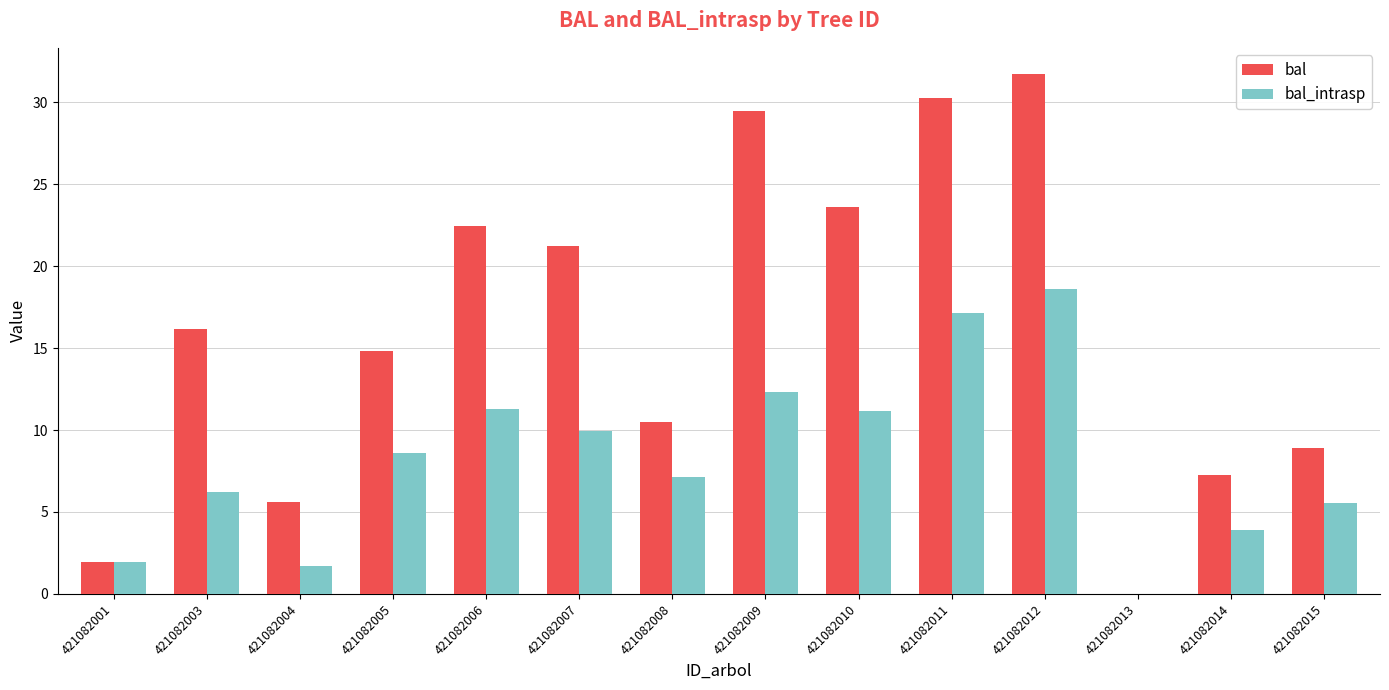

Is it true that bal equals 5.6 at 421082015?

False